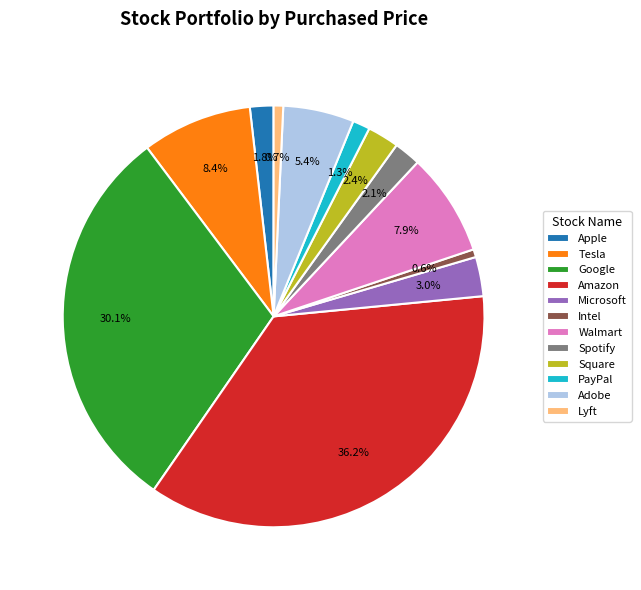

Combined, do Apple and Amazon account for over 50%?

No